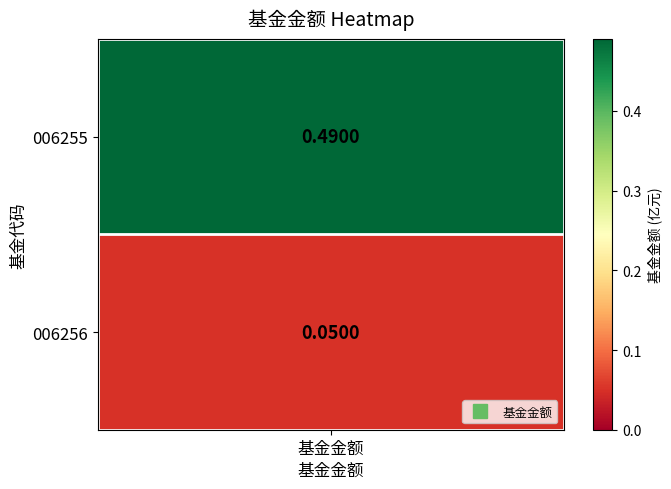

Count the 1 values in the range 0 to 1.

2